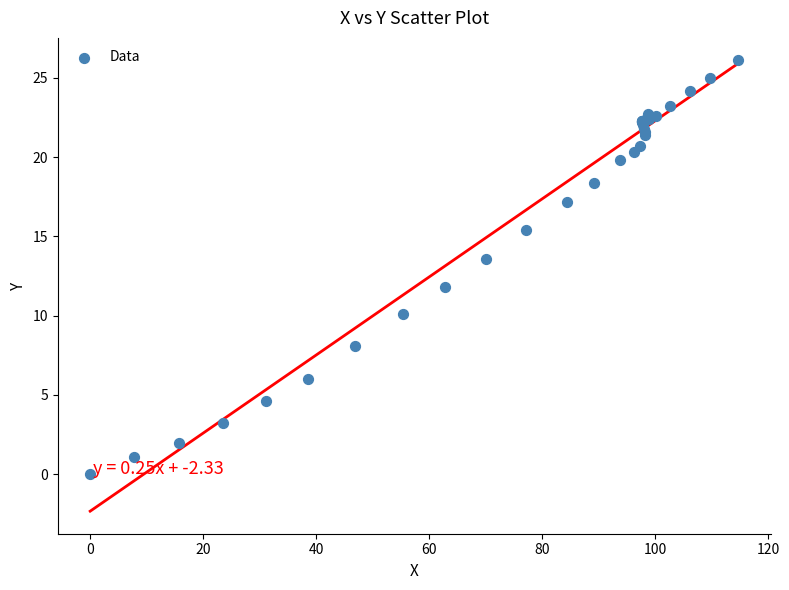

What Y value in the scatter plot is closest to 13?

13.6